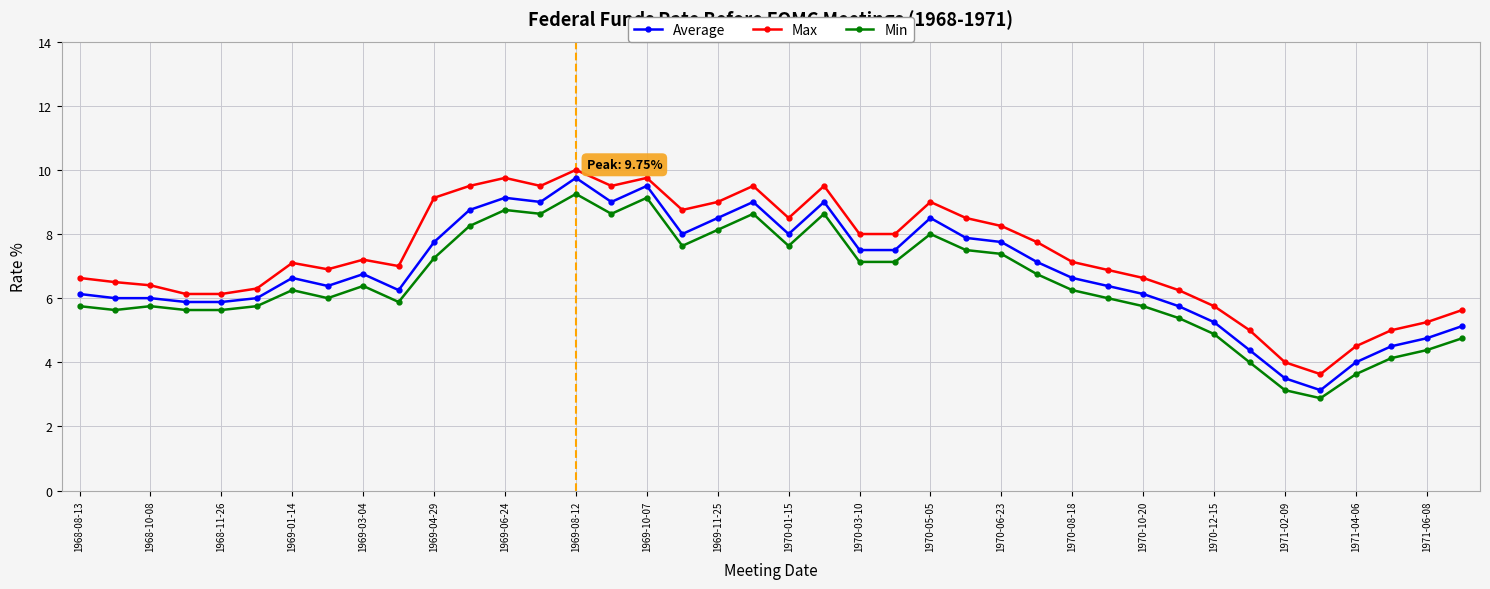

What is the value of the Min point at the 25th from the left?

8.0